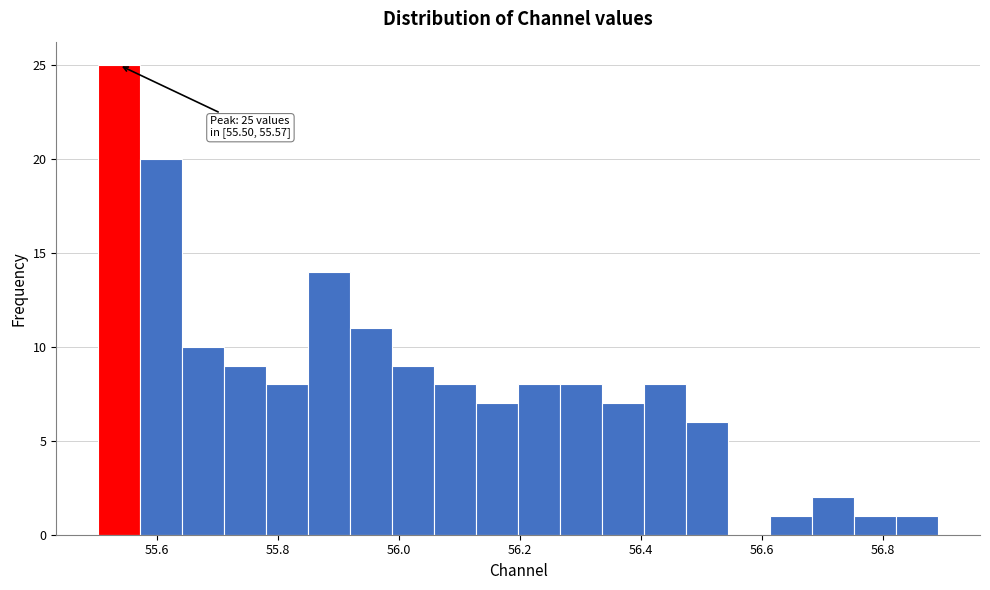

Read against the x-axis, roughly where is the centre of the tallest bar?

55.54